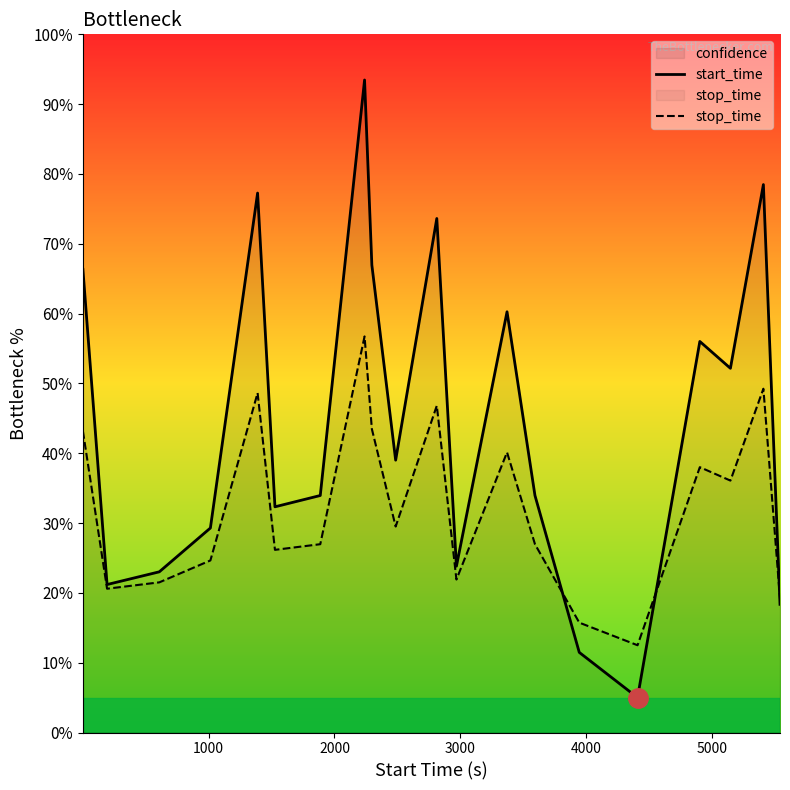

How many interior local peaks does the start_time series have?

6